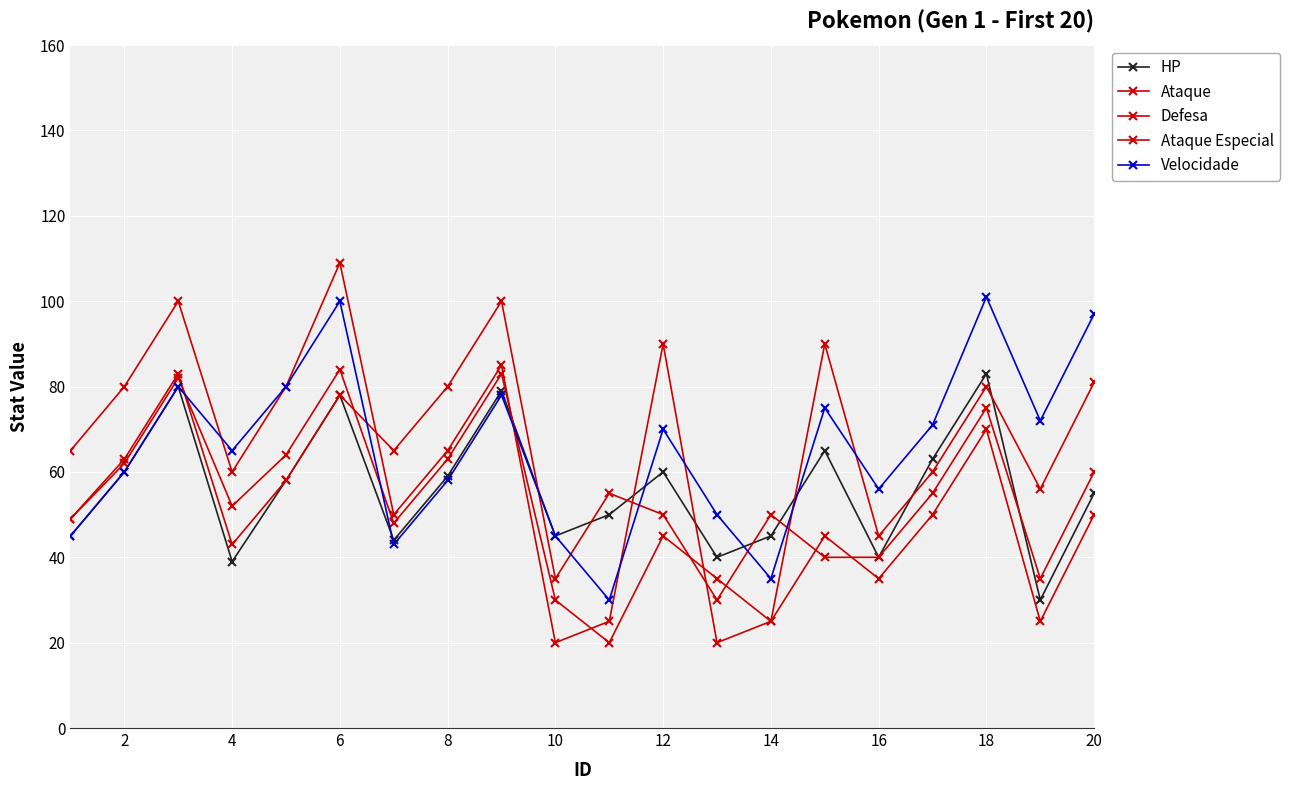

What is the minimum value shown in the chart?

20